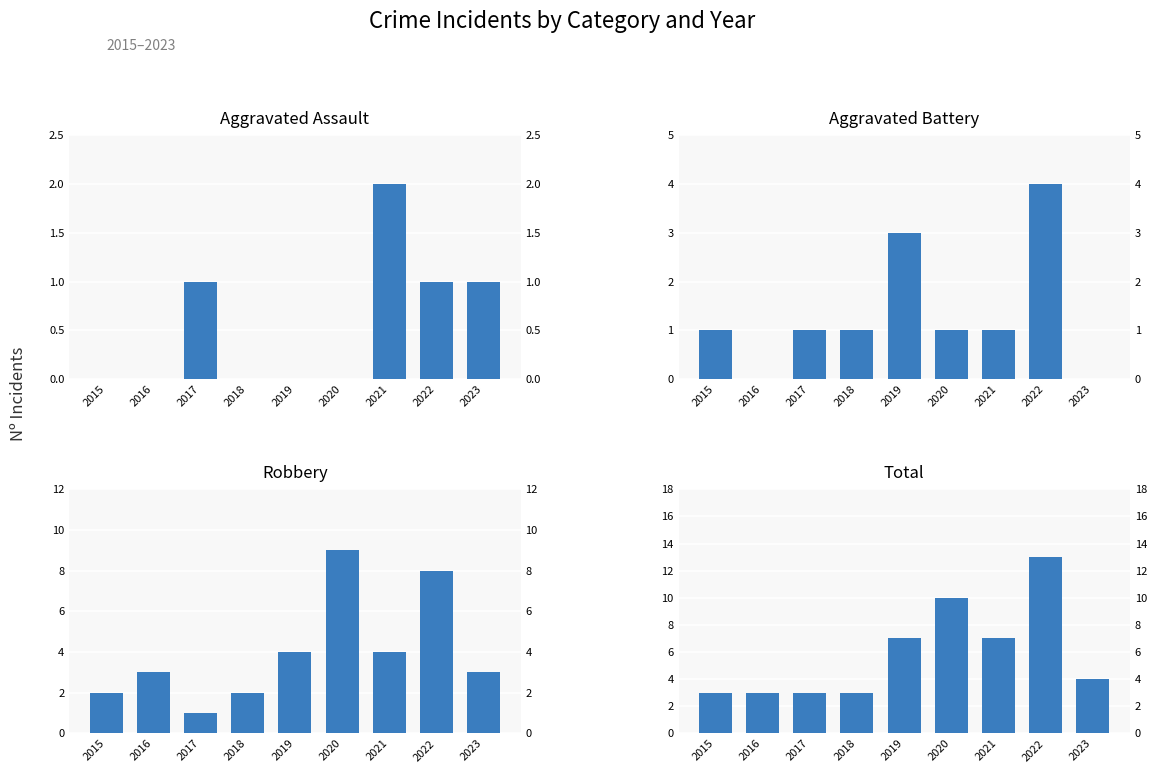

How many bars are there in total?

36